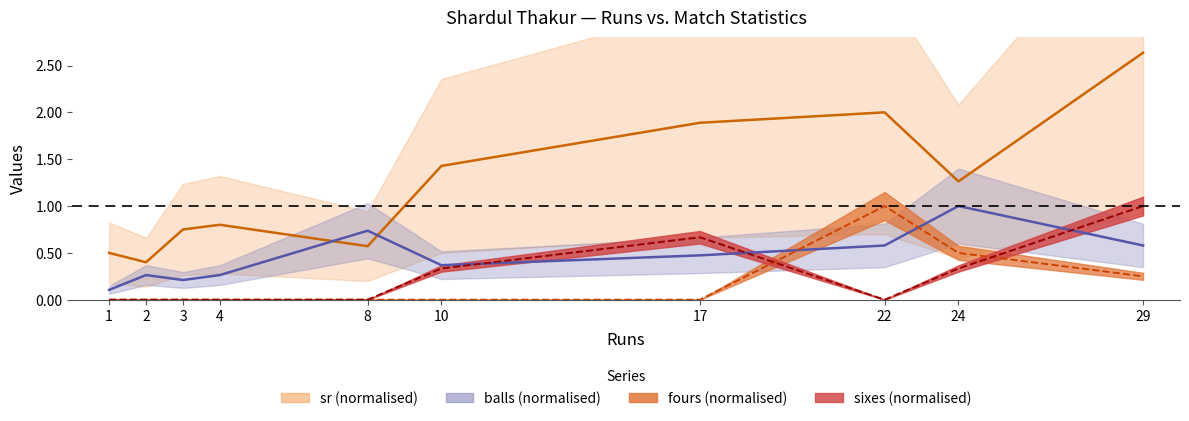

How many categories are shown in the chart?

10